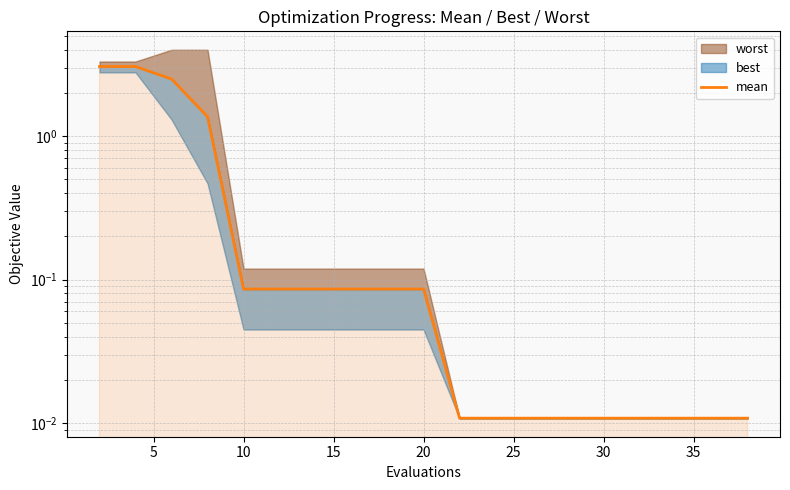

What is the value of the 10th point from the left?

0.1